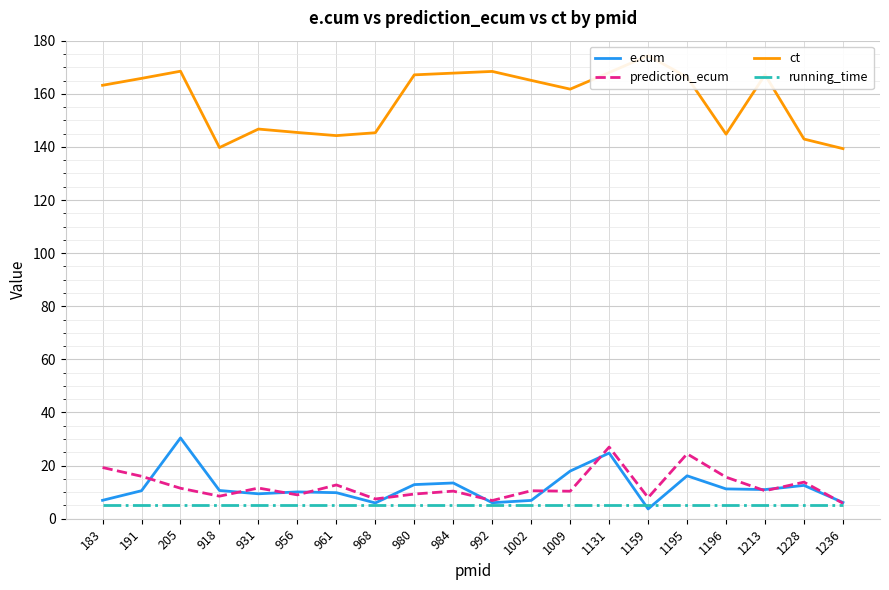

What is the total value across all series at 956?

169.8